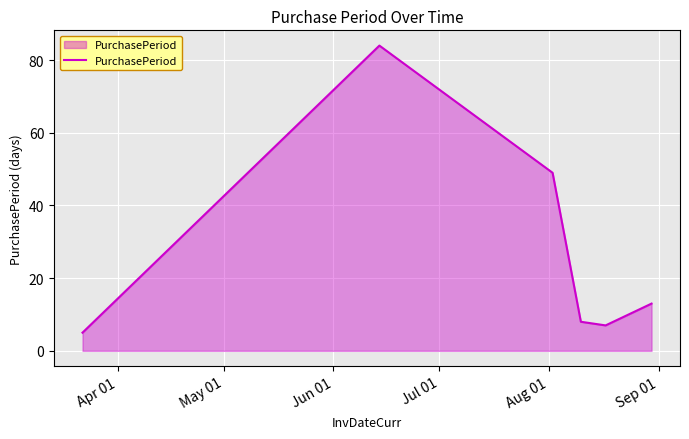

What is the minimum value shown in the chart?

5